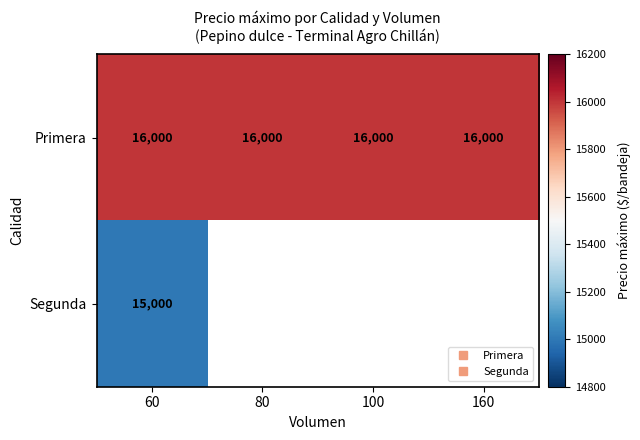

Which series has the largest range (max minus min)?

Primera